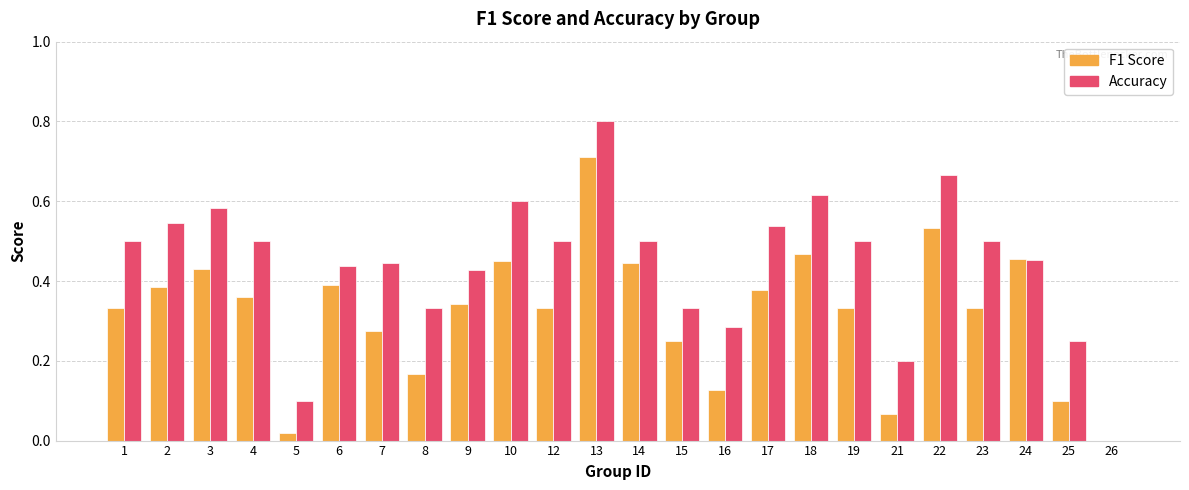

What is the greatest value displayed?

0.8